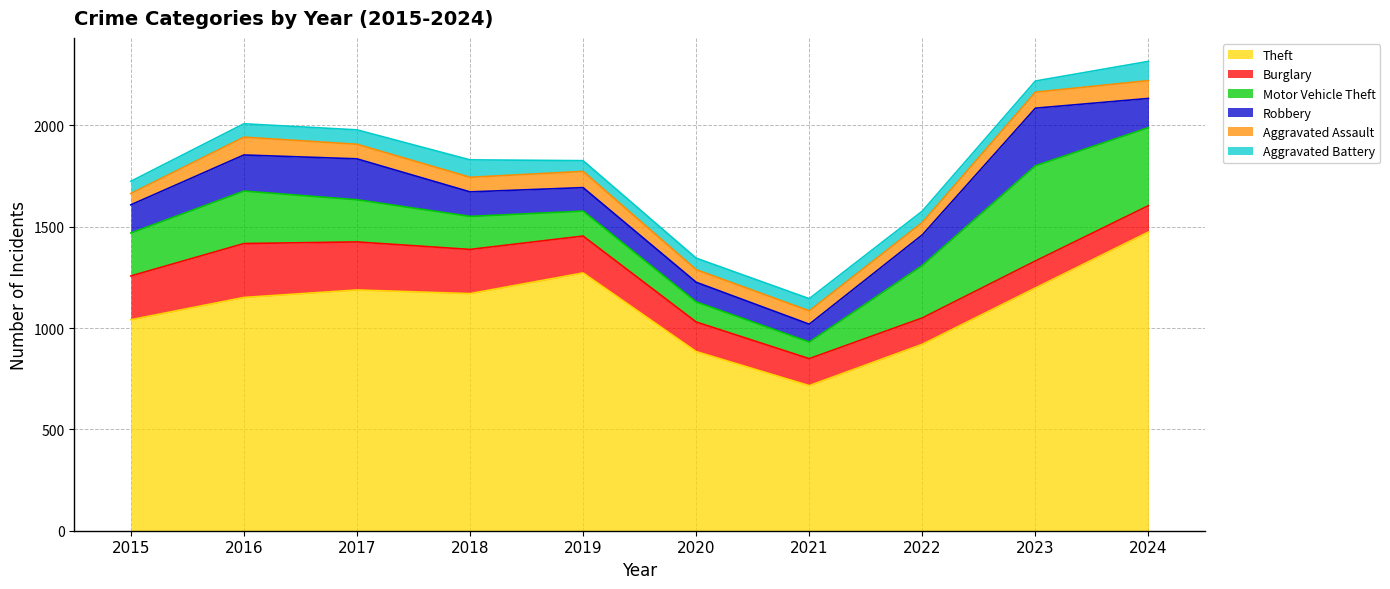

How many distinct data groups are displayed?

6